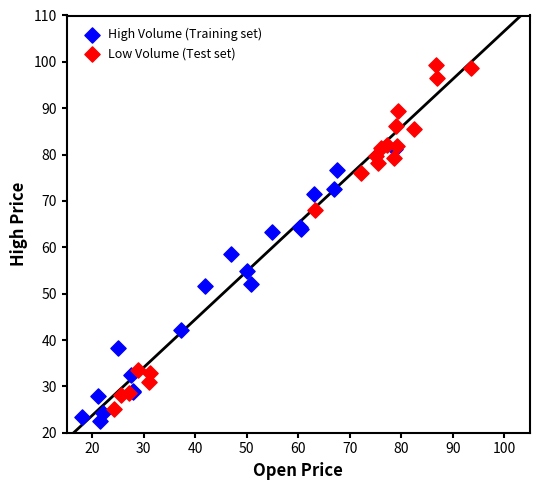

Which series contains the highest Y value?

Low Volume (Test set)